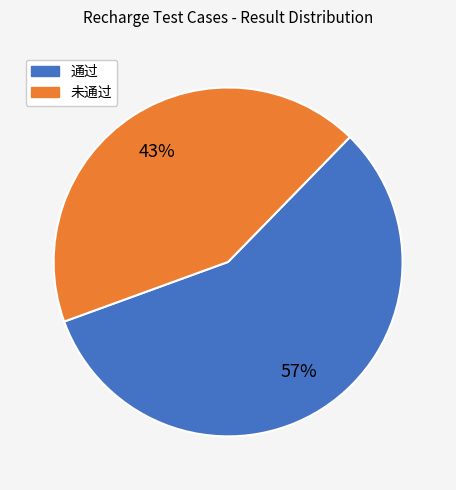

Count the number of slices in the pie.

2